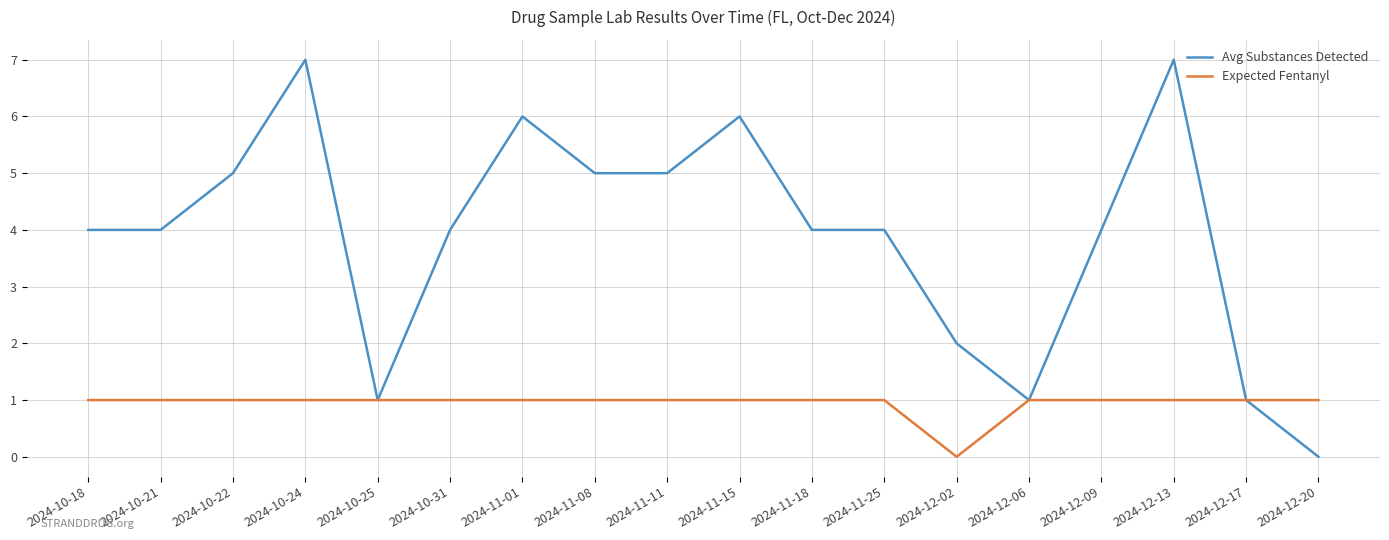

What position from the right is 2024-12-06?

5